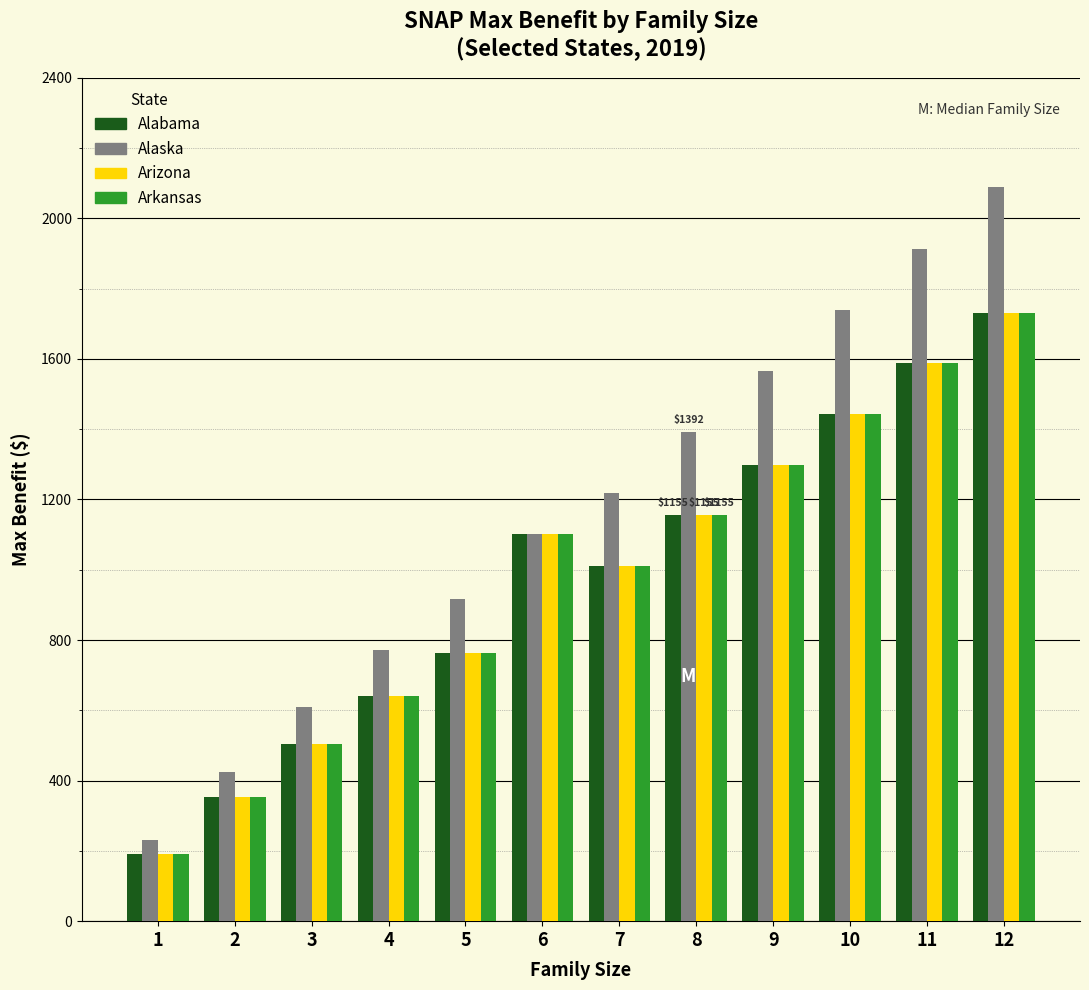

What is the difference between the Alabama values at 1 and 4?

450